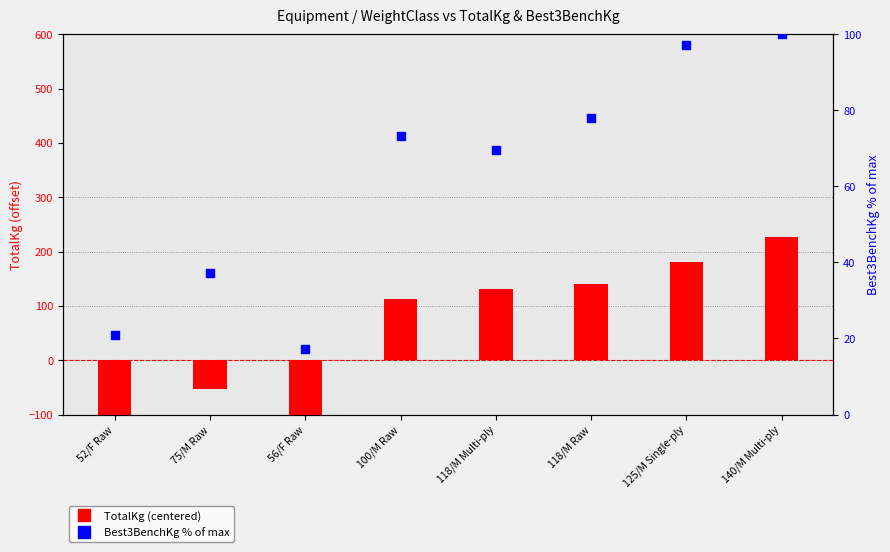

At which category is the sum across all series the highest?

140/M Multi-ply